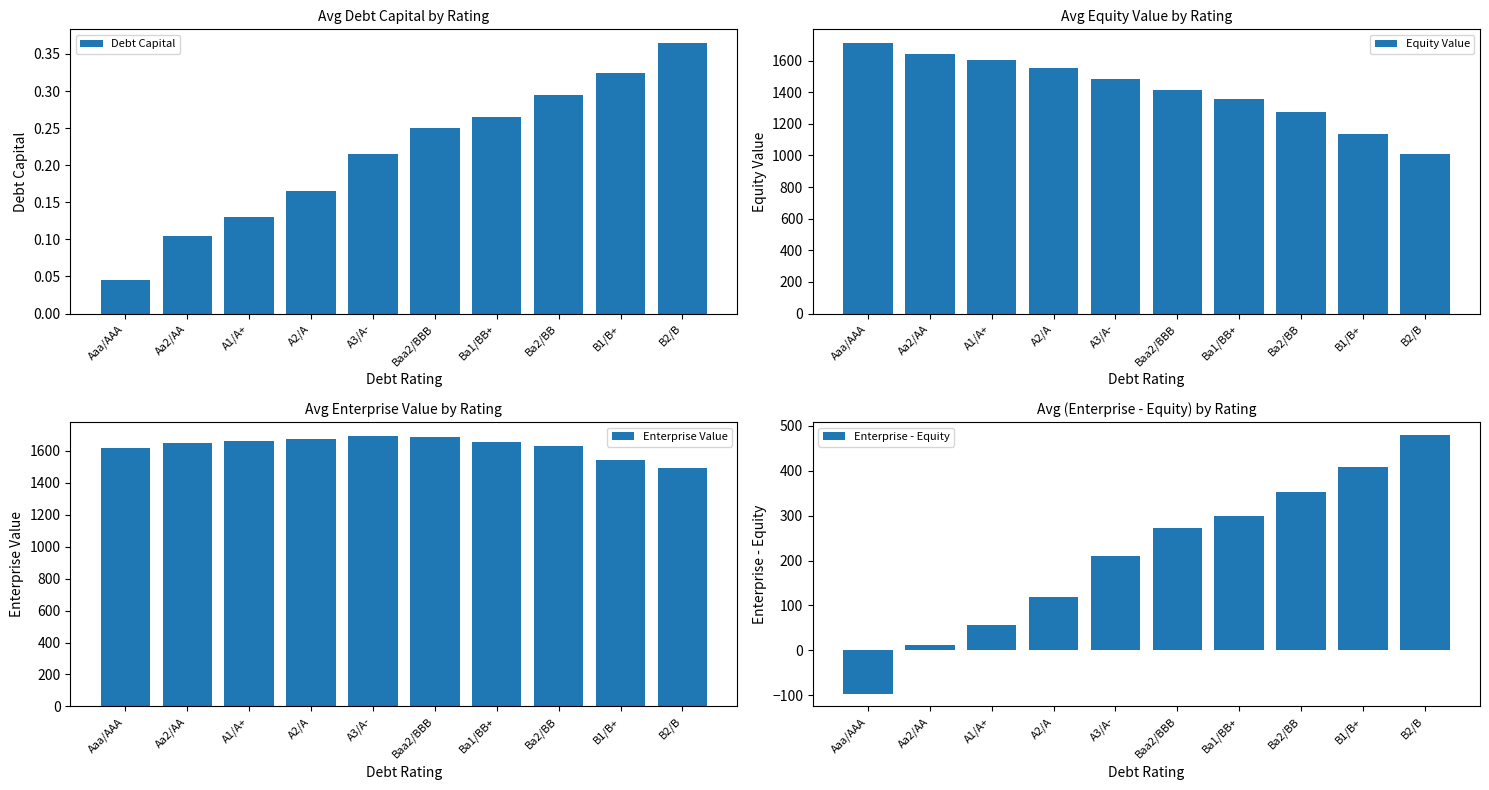

What value does the Debt Capital series have at B1/B+?

0.3